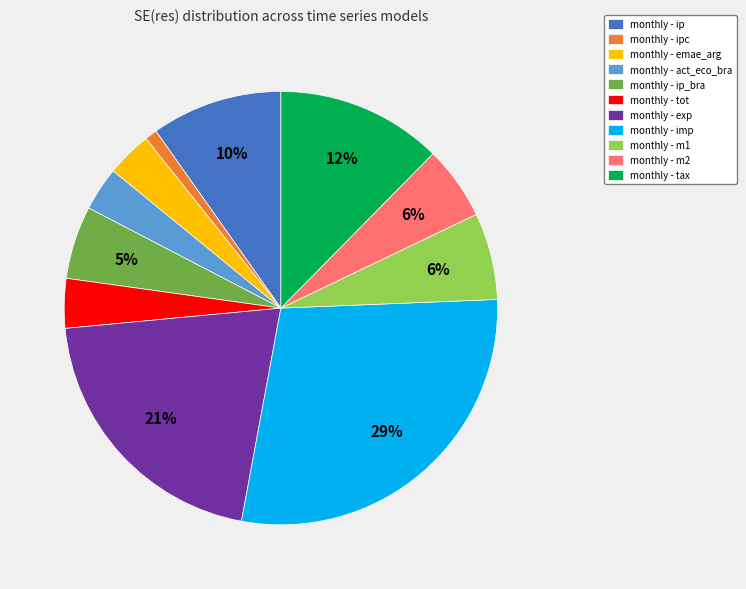

How many segments does this pie chart have?

11